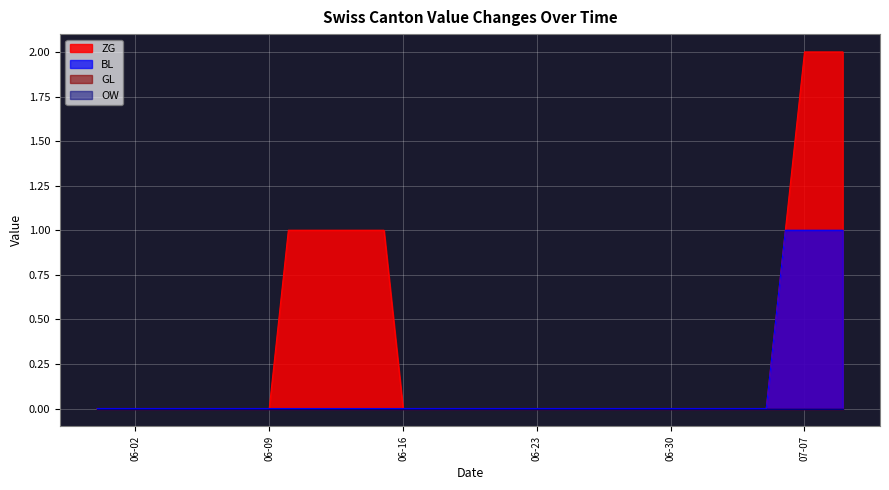

True or false: OW and ZG intersect in this chart.

False